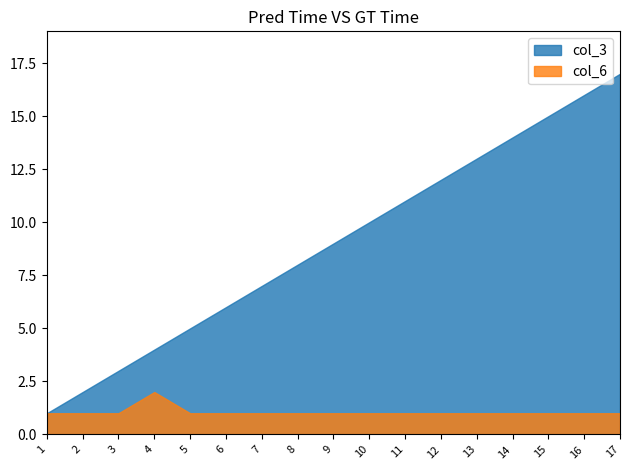

At which label does col_3 first exceed 9?

10